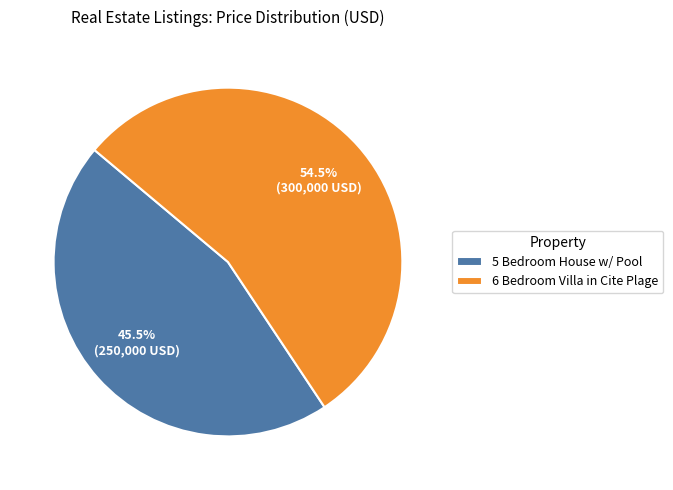

Count the number of slices in the pie.

2